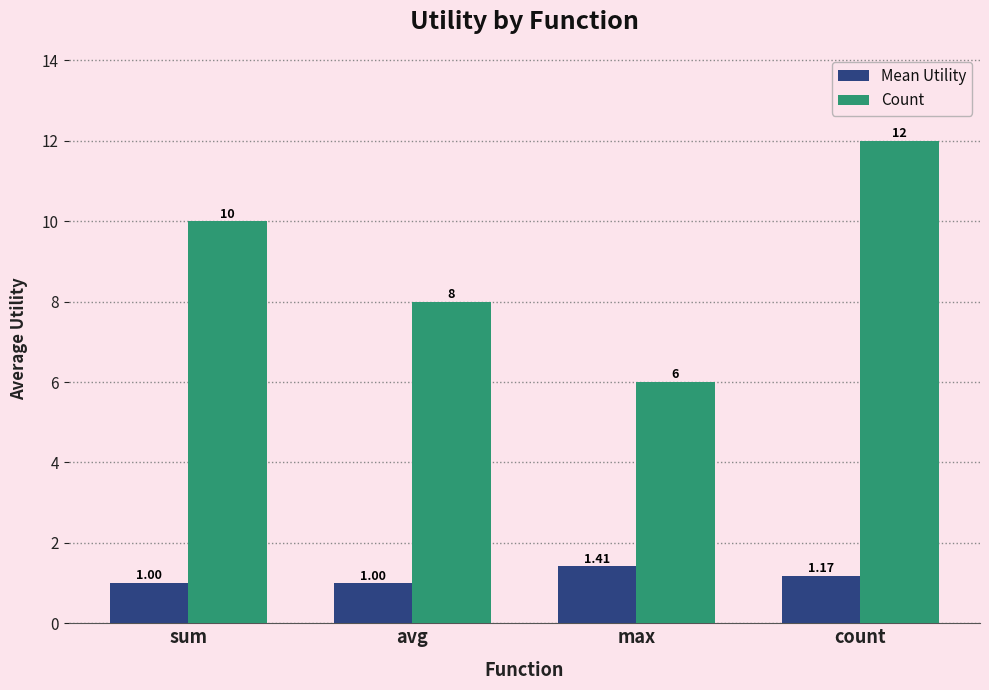

Is the value of Count at count greater than the value of Mean Utility at max?

Yes